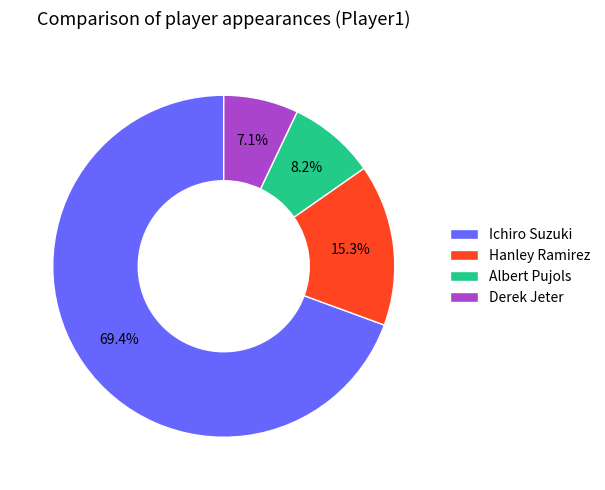

Which slice is the smallest?

Derek Jeter